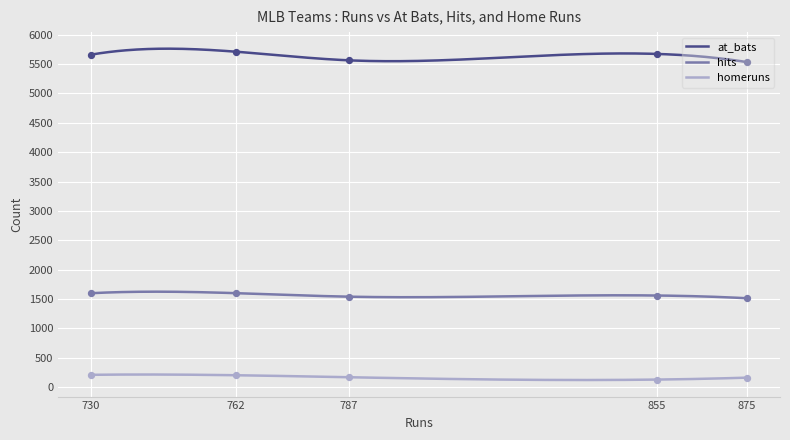

Which series reaches the maximum Y coordinate?

at_bats